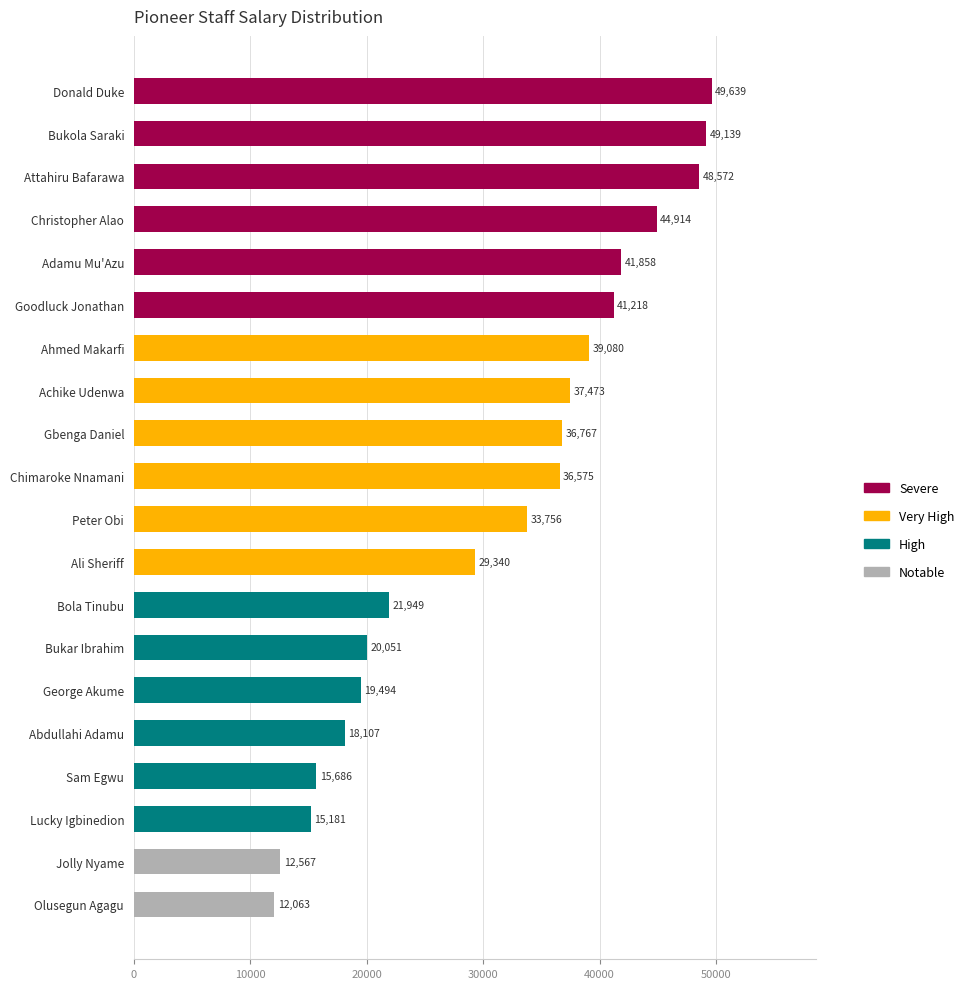

What is the sum of all values?

623429